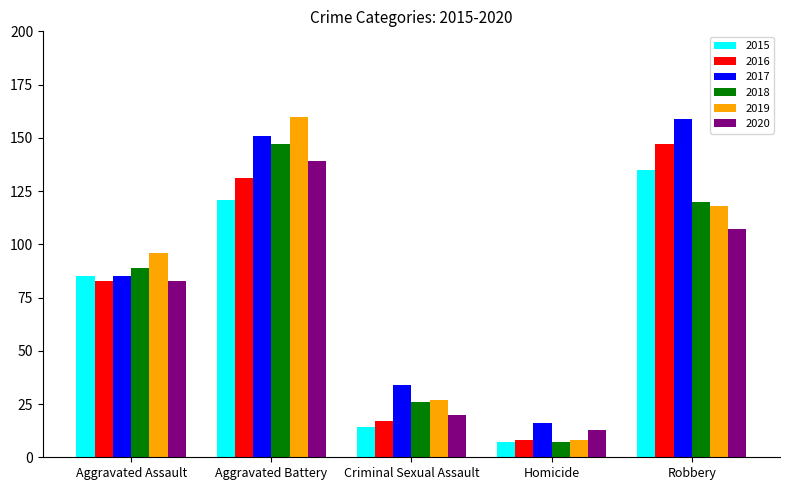

Between Aggravated Battery and Homicide, which series saw the biggest shift?

2019